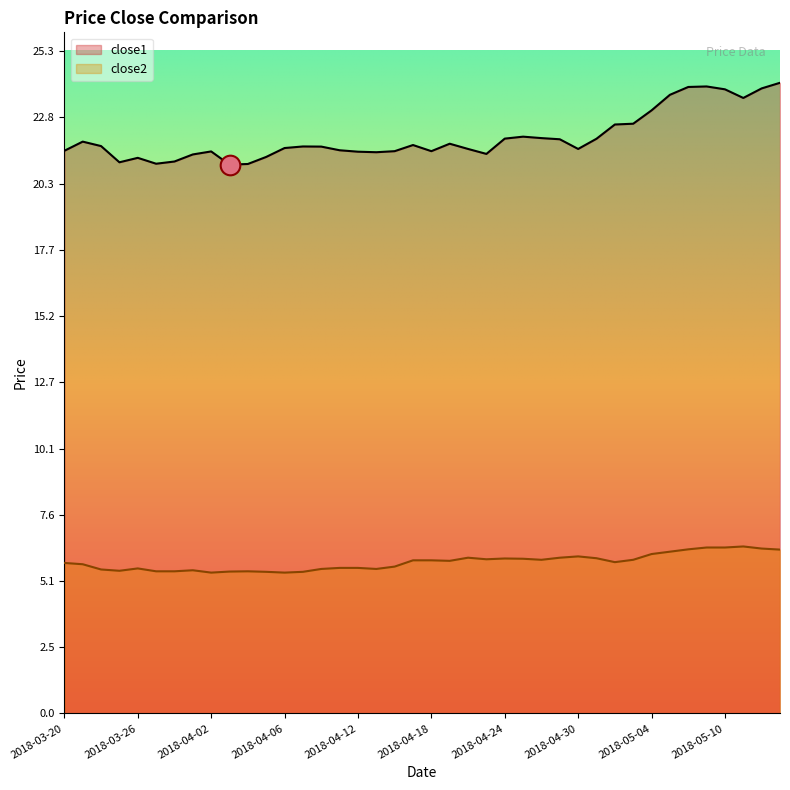

What is the total value across all series at 2018-03-20?

27.3